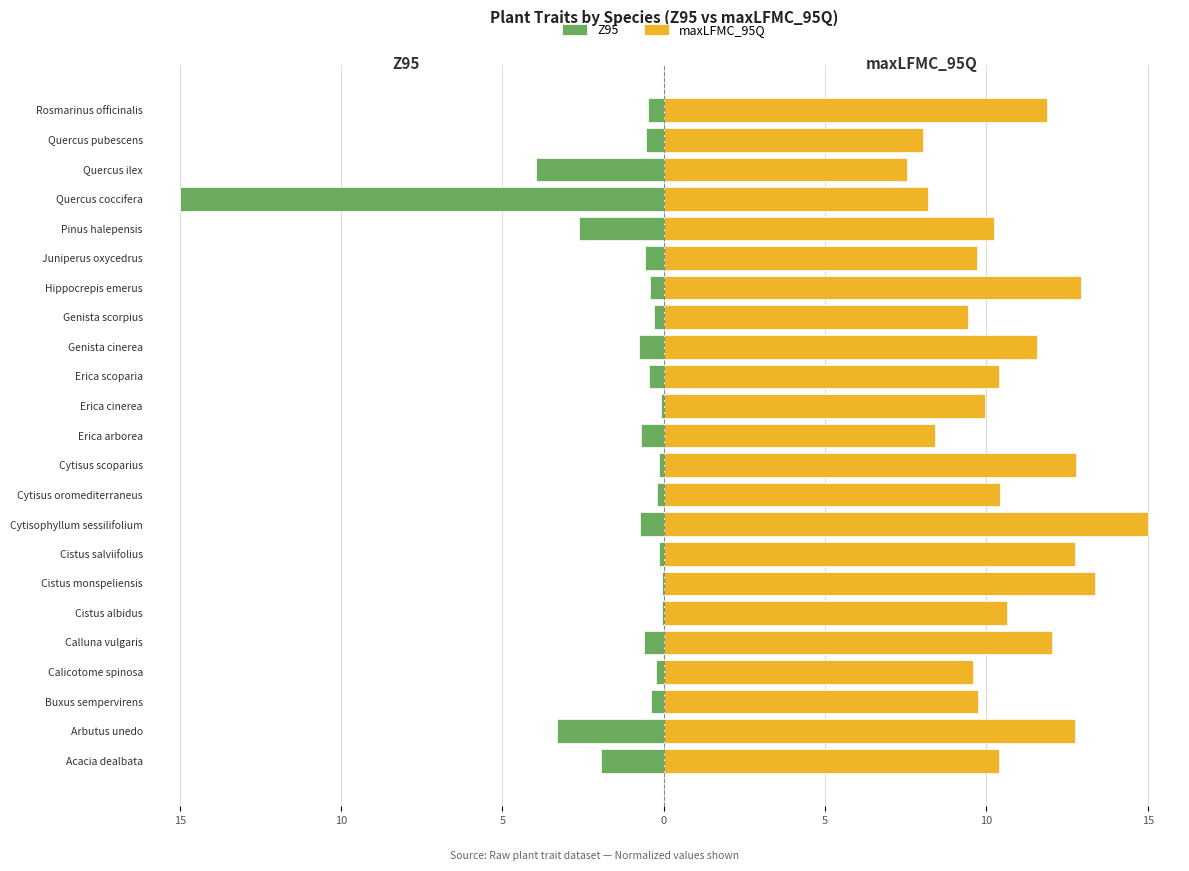

How many data points does each series have?

23